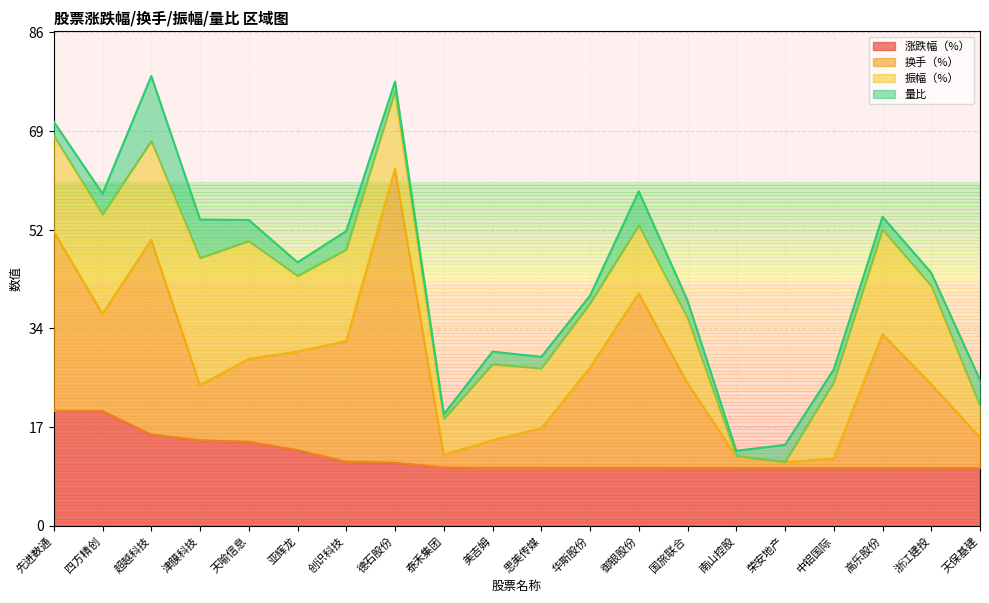

The value of 换手（%） at 国旅联合 is 14.8. True or false?

True